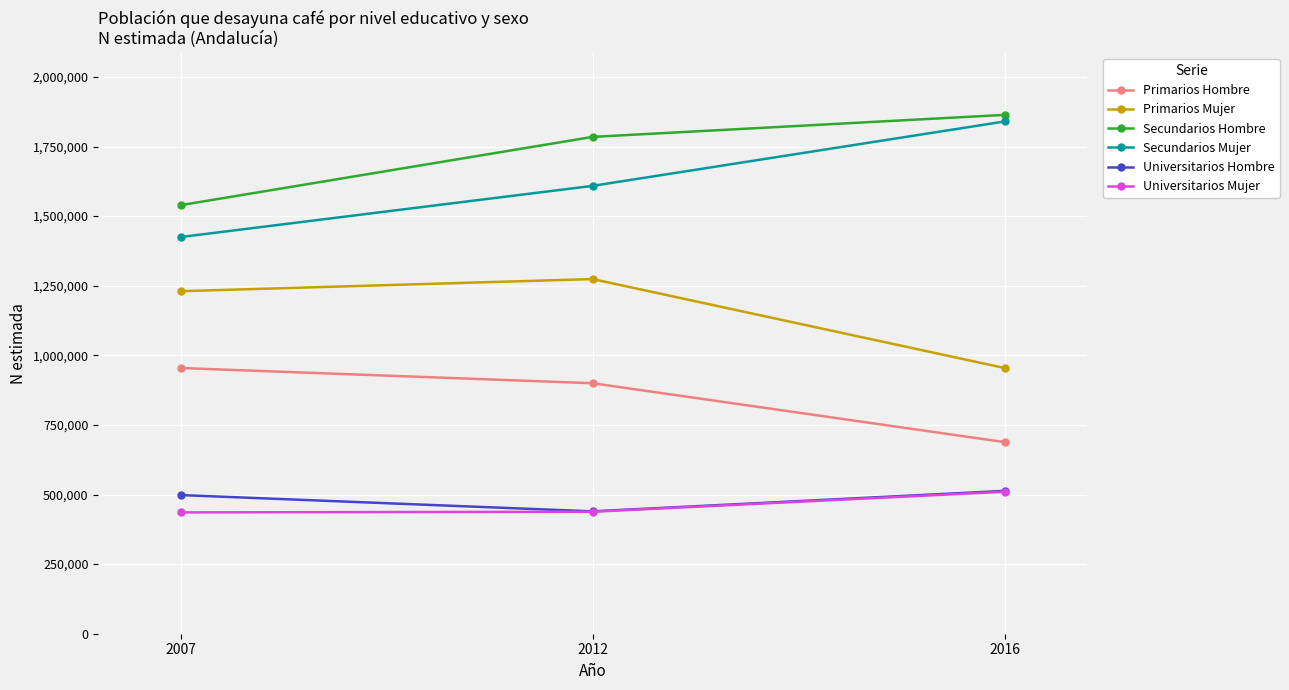

True or false: Universitarios Mujer has a value of 435817 at 2007.

True